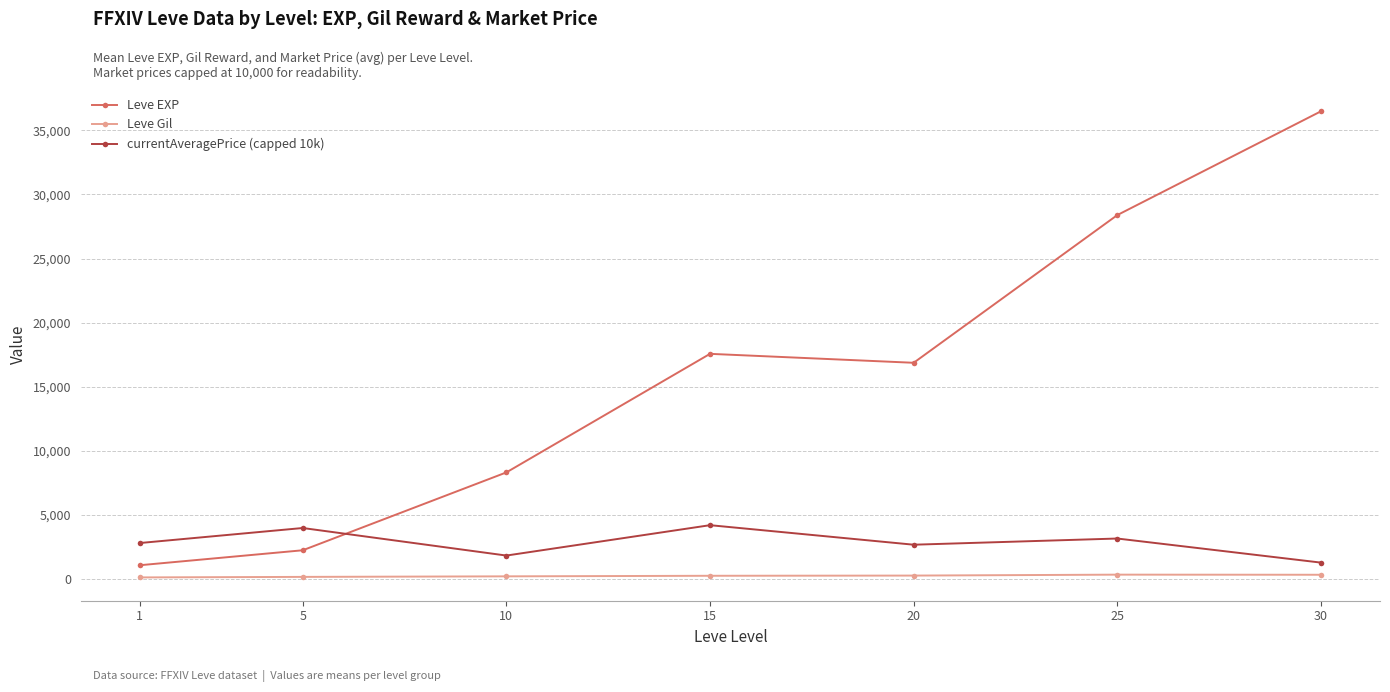

True or false: currentAveragePrice (capped 10k) and Leve Gil intersect in this chart.

False